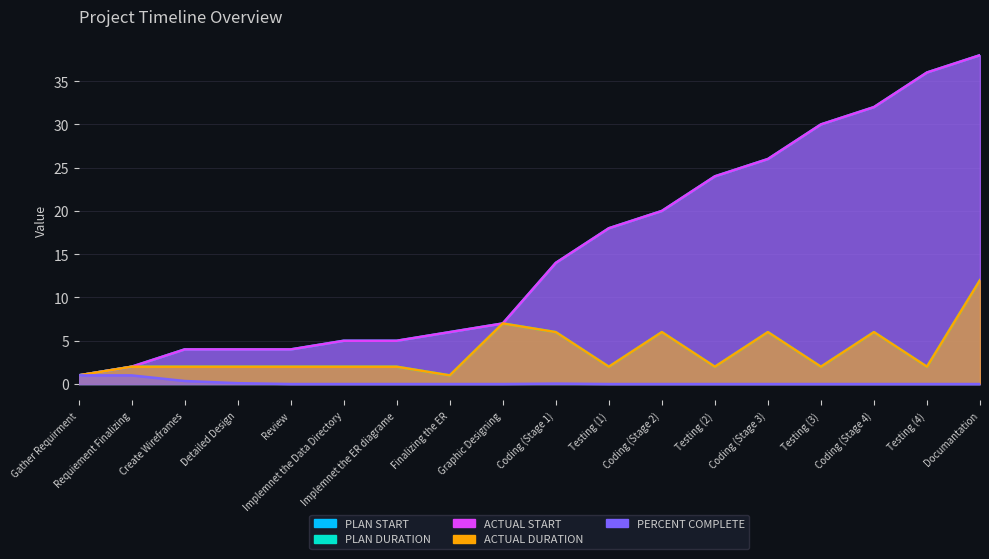

What is the maximum value for PERCENT COMPLETE?

1.0